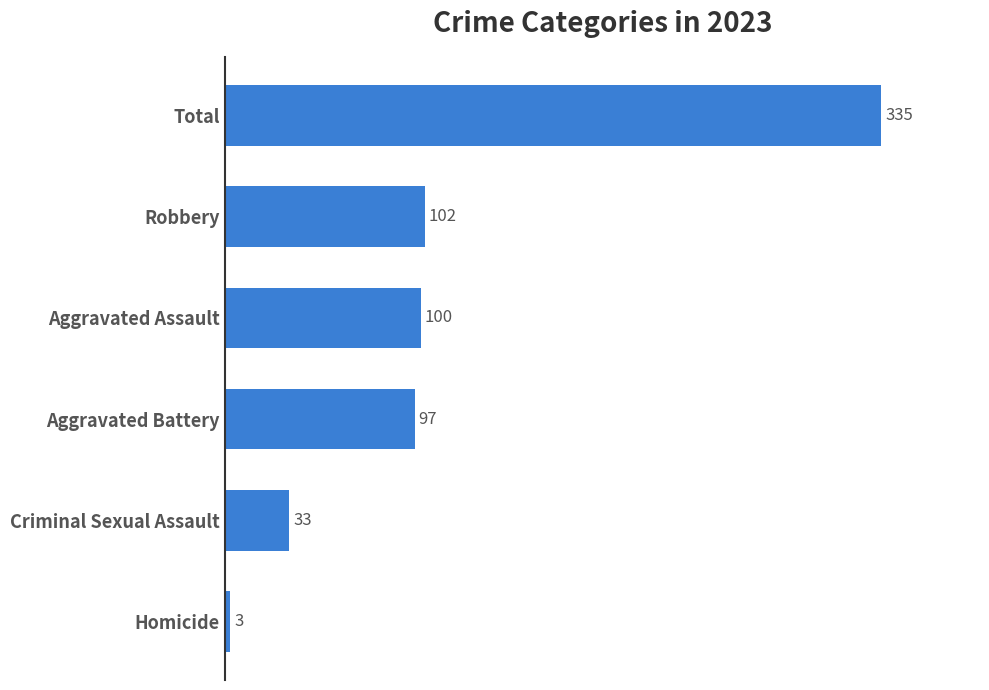

What is the change in value from Robbery to Total?

+233